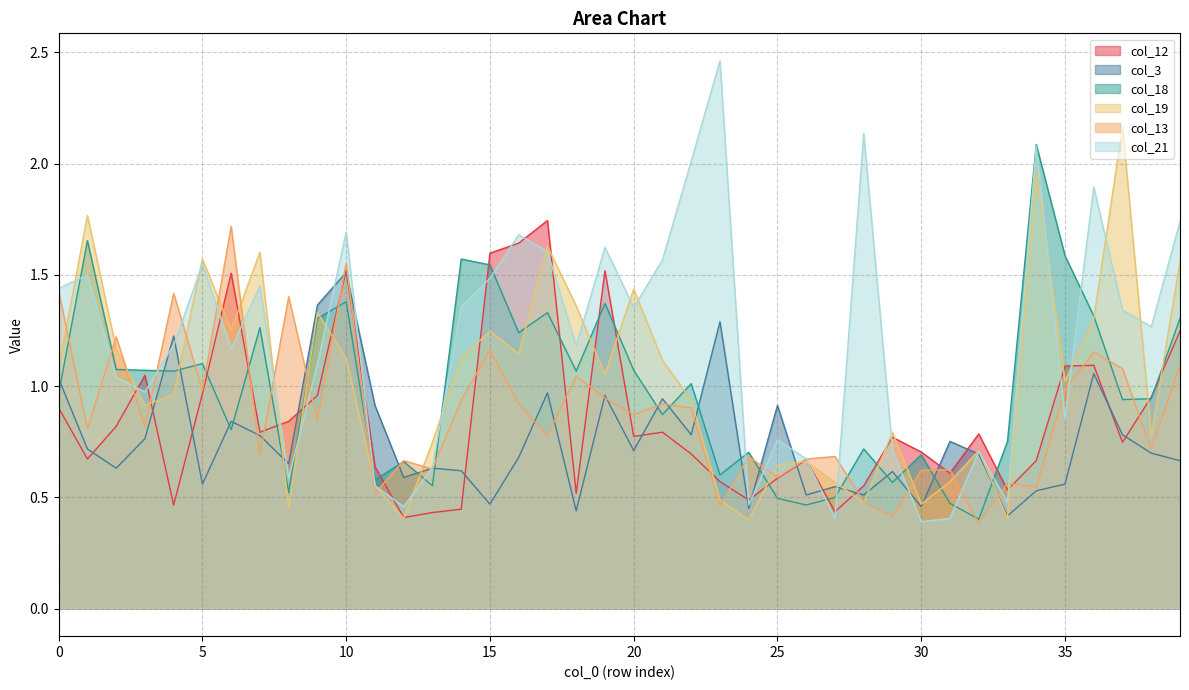

How many lines are shown in the chart?

6